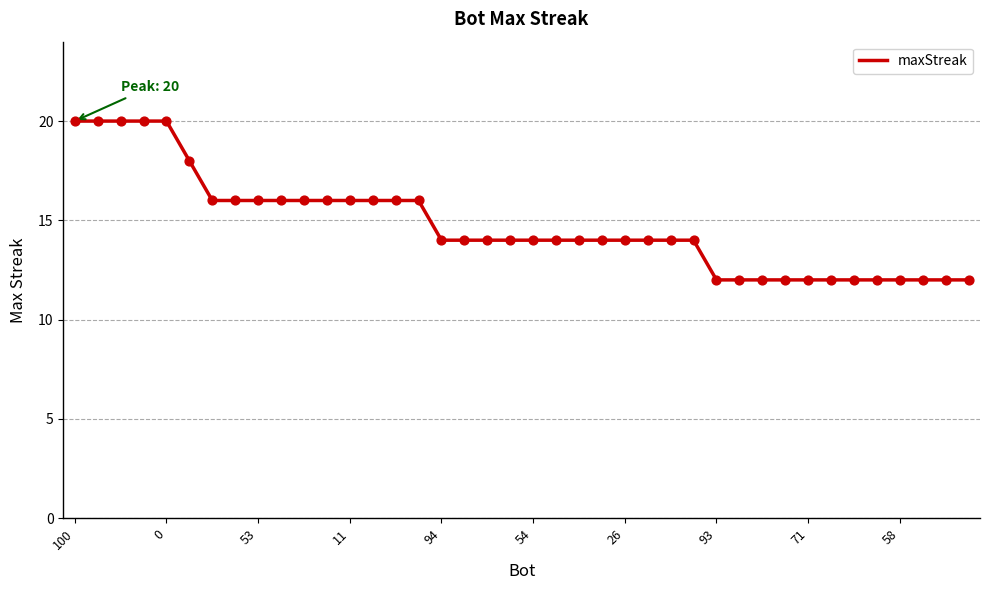

What is the difference between the maximum and minimum values?

8